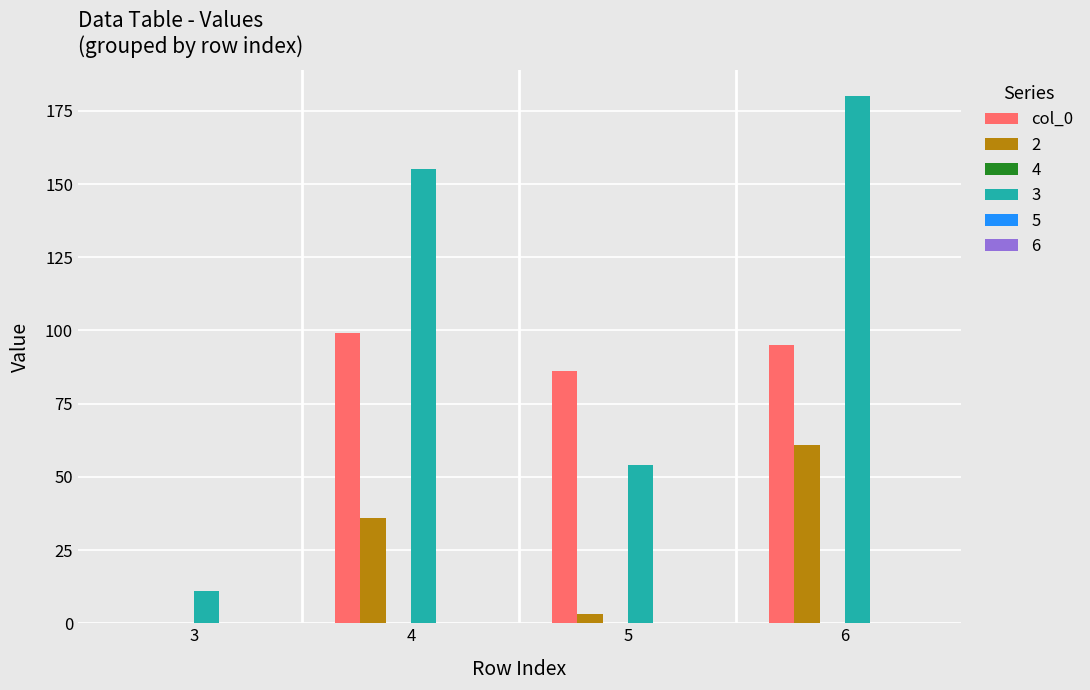

Which series has the largest total across all categories?

3